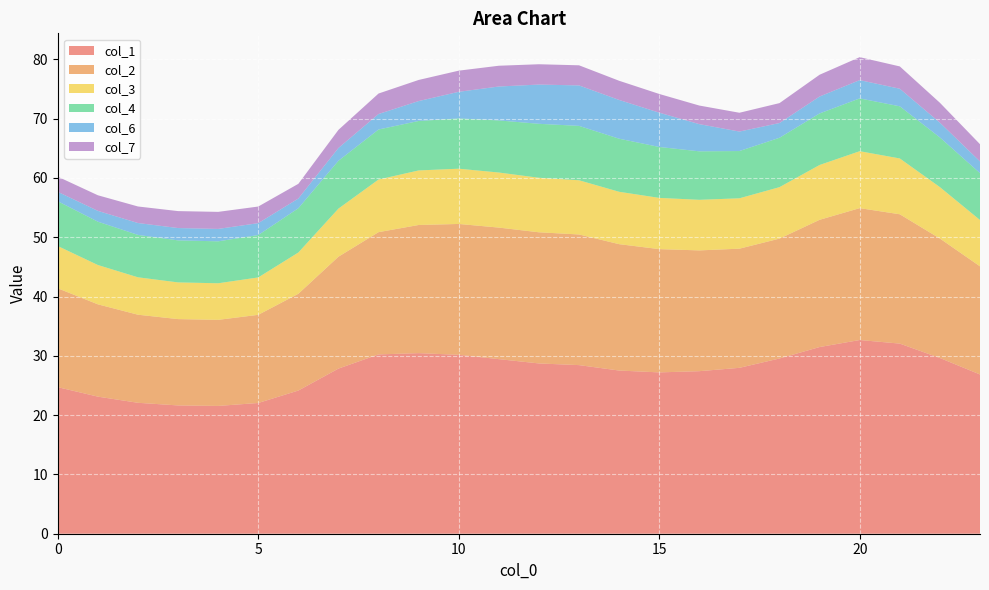

Reading right to left, list all the values displayed in this chart.

col_1: 23=26.9	22=29.6	21=32.1	20=32.7	19=31.5	18=29.6	17=28.0	16=27.4	15=27.2	14=27.5	13=28.4	12=28.7	11=29.4	10=30.2	9=30.5	8=30.2	7=27.9	6=24.1	5=22.1	4=21.6	3=21.6	2=22.1	1=23.1	0=24.7
col_2: 23=18.2	22=20.2	21=21.8	20=22.2	19=21.5	18=20.2	17=20.1	16=20.4	15=20.8	14=21.3	13=22.0	12=22.1	11=22.2	10=22.1	9=21.6	8=20.6	7=18.9	6=16.3	5=14.9	4=14.5	3=14.6	2=14.9	1=15.6	0=16.7
col_3: 23=7.8	22=8.7	21=9.4	20=9.6	19=9.2	18=8.7	17=8.5	16=8.5	15=8.6	14=8.8	13=9.1	12=9.2	11=9.3	10=9.3	9=9.2	8=8.9	7=8.1	6=7.0	5=6.3	4=6.2	3=6.2	2=6.3	1=6.6	0=7.1
col_4: 23=7.9	22=8.4	21=8.8	20=8.9	19=8.7	18=8.3	17=8.0	16=8.2	15=8.6	14=9.0	13=9.2	12=9.1	11=8.8	10=8.5	9=8.3	8=8.4	7=8.1	6=7.5	5=7.1	4=7.1	3=7.1	2=7.2	1=7.3	0=7.6
col_6: 23=2.0	22=2.5	21=3.0	20=3.1	19=2.9	18=2.5	17=3.3	16=4.6	15=5.8	14=6.5	13=6.8	12=6.6	11=5.7	10=4.5	9=3.4	8=2.6	7=2.2	6=1.6	5=2.0	4=2.1	3=2.1	2=2.0	1=1.8	0=1.6
col_7: 23=2.9	22=3.4	21=3.8	20=3.9	19=3.7	18=3.4	17=3.2	16=3.1	15=3.2	14=3.2	13=3.4	12=3.4	11=3.5	10=3.6	9=3.6	8=3.5	7=3.1	6=2.5	5=2.8	4=2.9	3=2.9	2=2.8	1=2.6	0=2.6